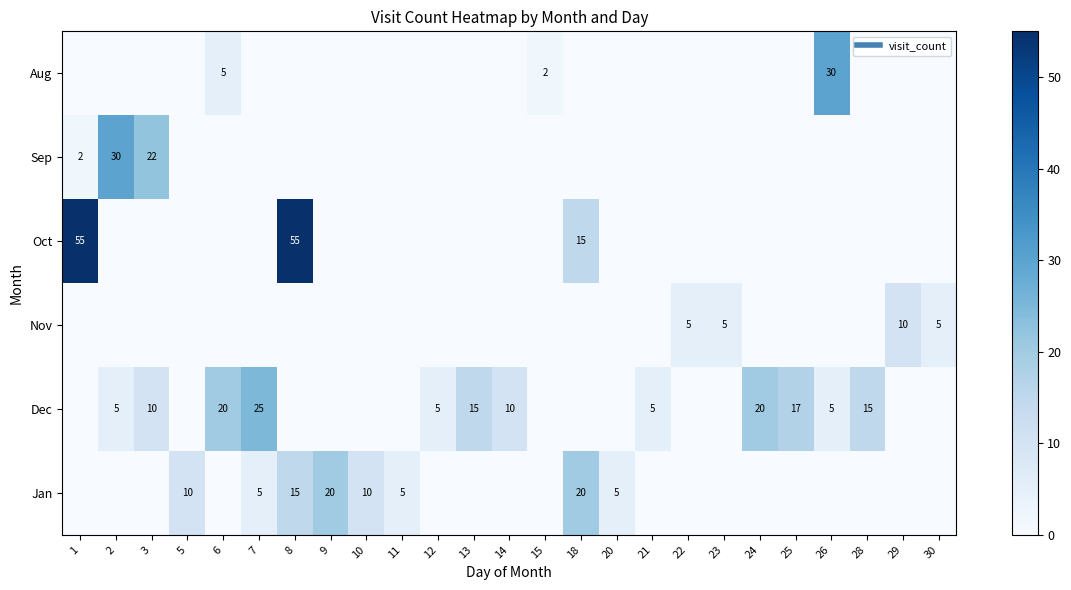

What is the highest value of the Dec series?

25